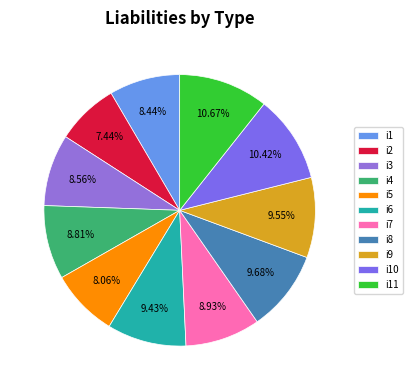

Is the sum of i8 and i5 greater than half?

No